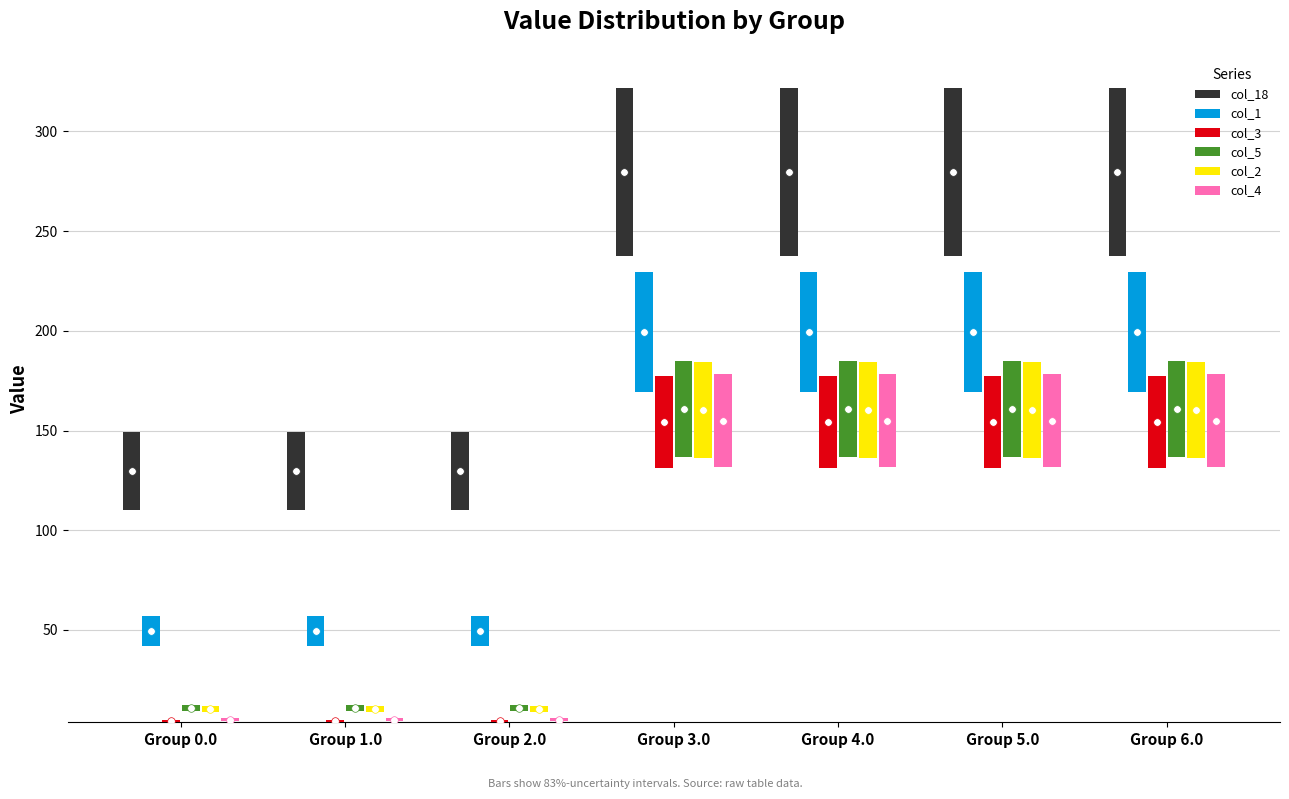

Which series contains the lowest Y value?

col_3